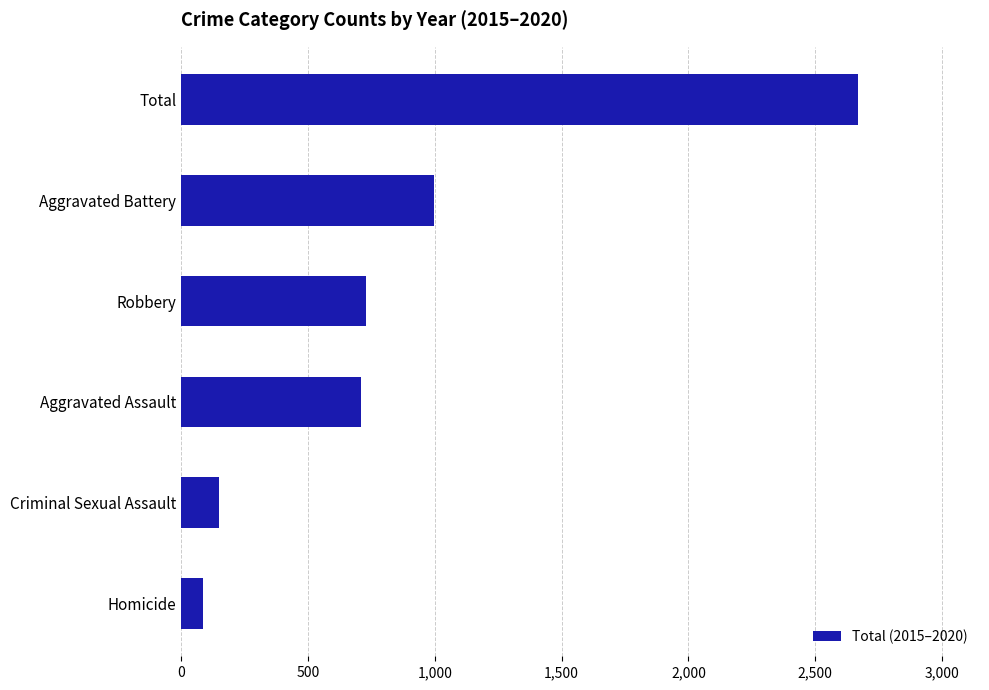

Are the bars horizontal?

Yes